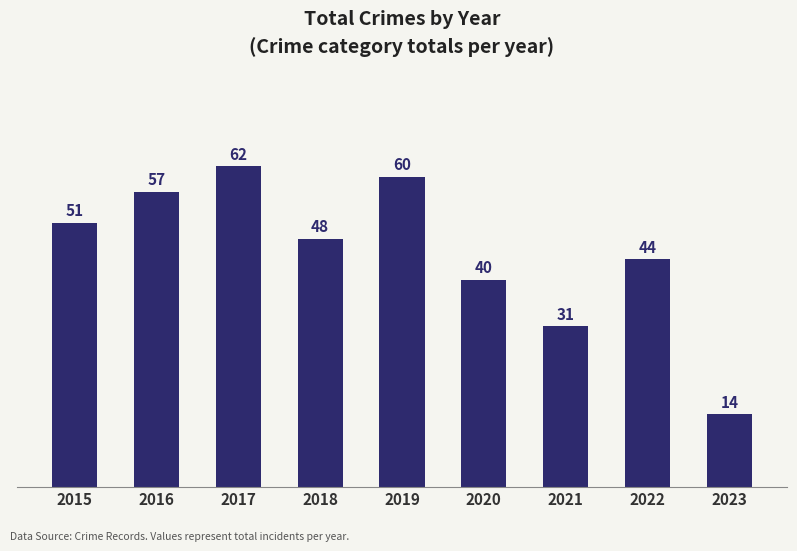

Is it true that the value at 2017 is 62?

True